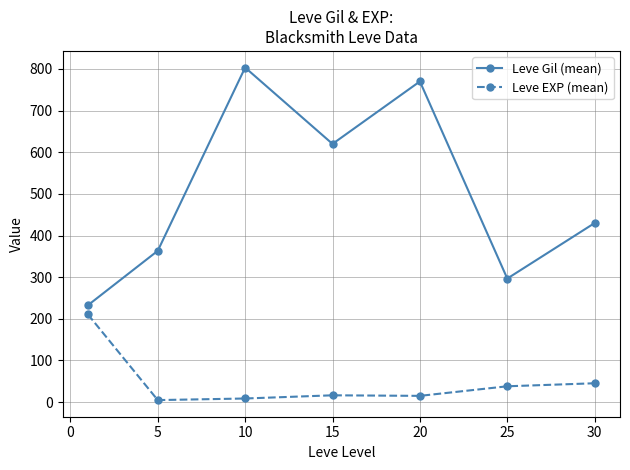

Which series has the widest spread of values?

Leve Gil (mean)